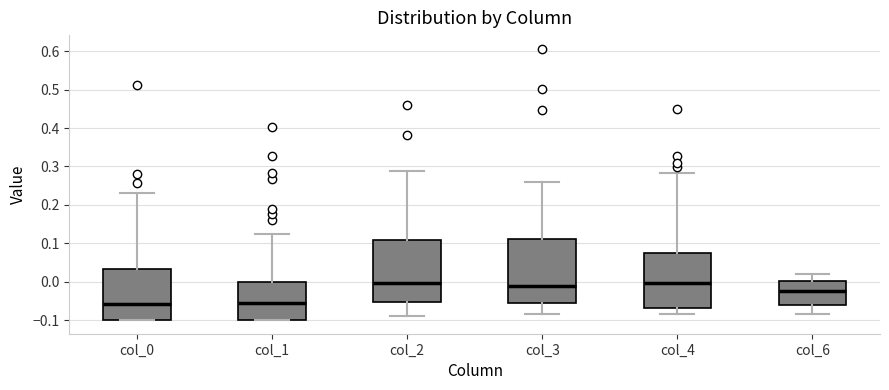

Reading left to right, transcribe this box plot: for each box, give where its median line is, the range the box spans, and where its two whiskers end, as read against the y-axis. The values are not printed on the chart, so give them approximately, as read against the axis.

col_0: median -0.06, box -0.10 to 0.03, whiskers -0.10 to 0.23
col_1: median -0.06, box -0.10 to 0.00, whiskers -0.10 to 0.12
col_2: median 0.00, box -0.05 to 0.11, whiskers -0.09 to 0.29
col_3: median -0.01, box -0.06 to 0.11, whiskers -0.09 to 0.26
col_4: median 0.00, box -0.07 to 0.07, whiskers -0.08 to 0.28
col_6: median -0.02, box -0.06 to 0.00, whiskers -0.08 to 0.02